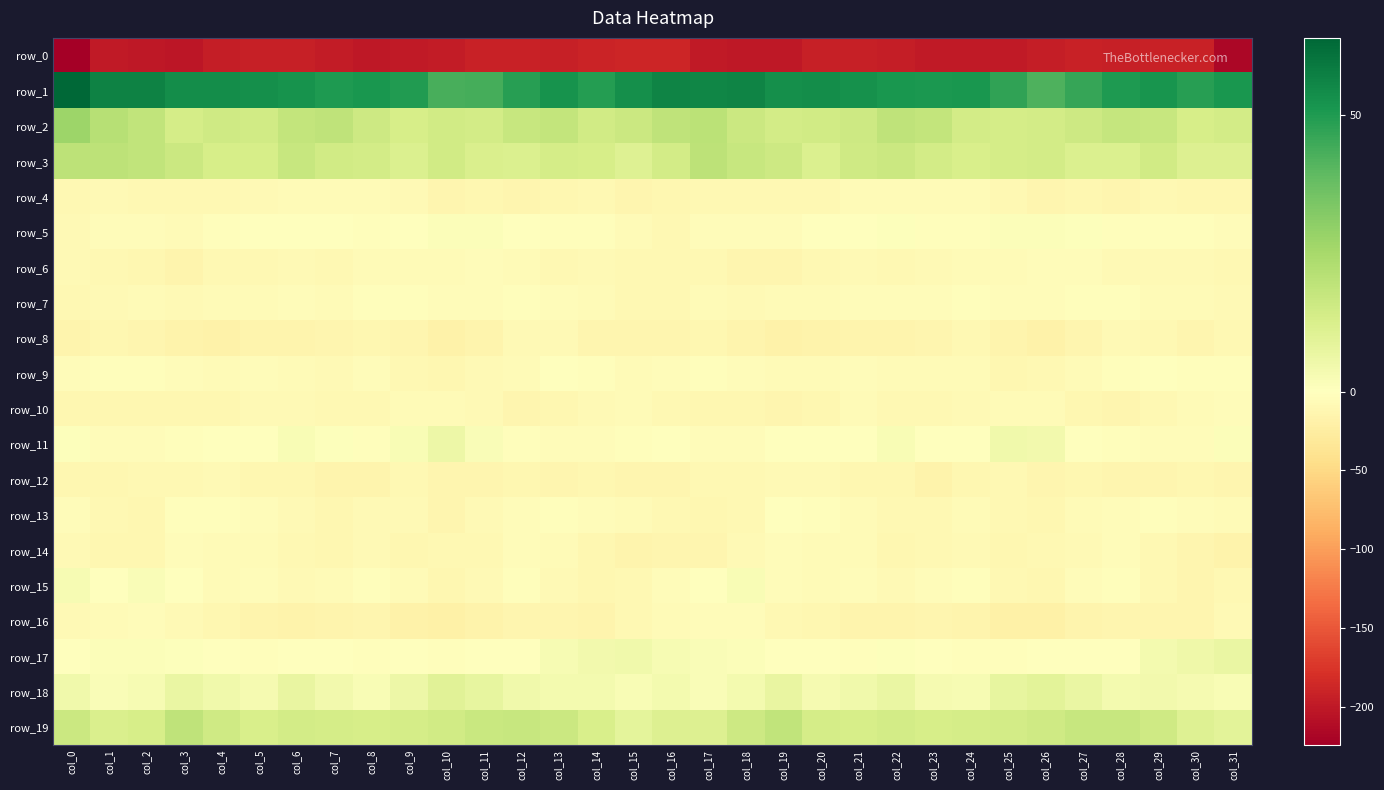

Which series has the largest range (max minus min)?

row_0